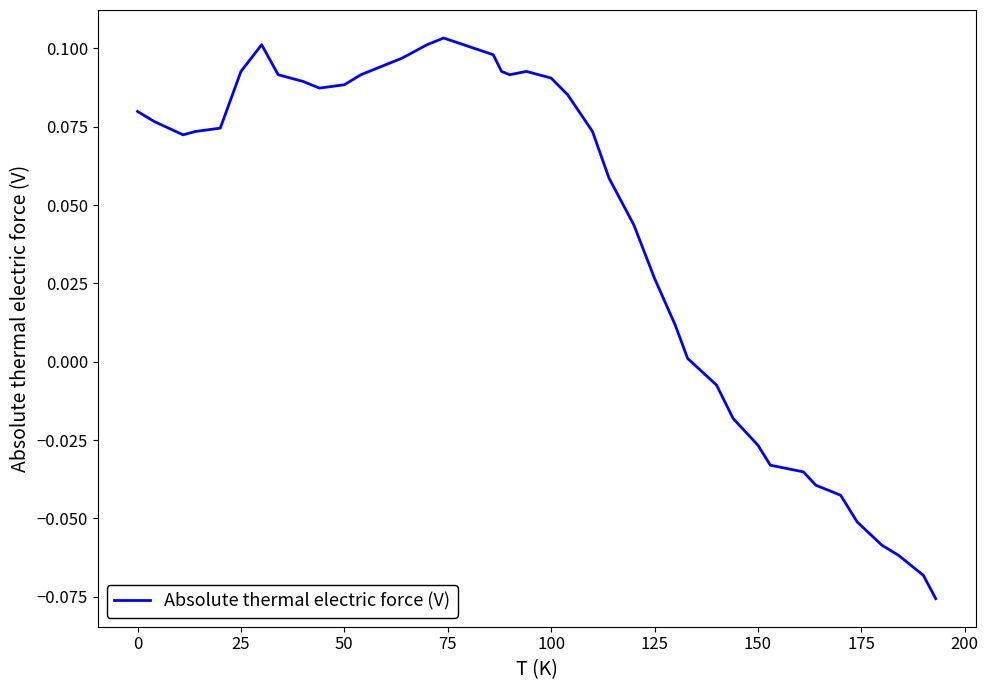

How many interior local valleys (lower than both neighbors) does the data have?

3